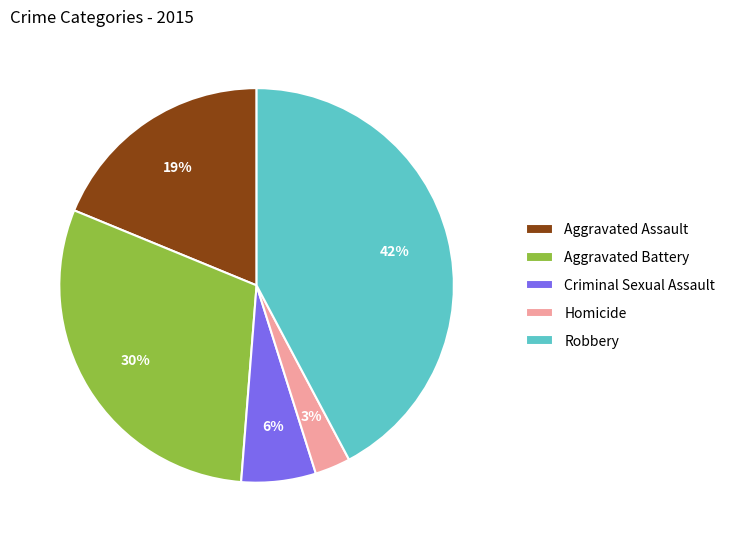

To the nearest percent, what is the combined percentage of Aggravated Assault and Criminal Sexual Assault?

25%